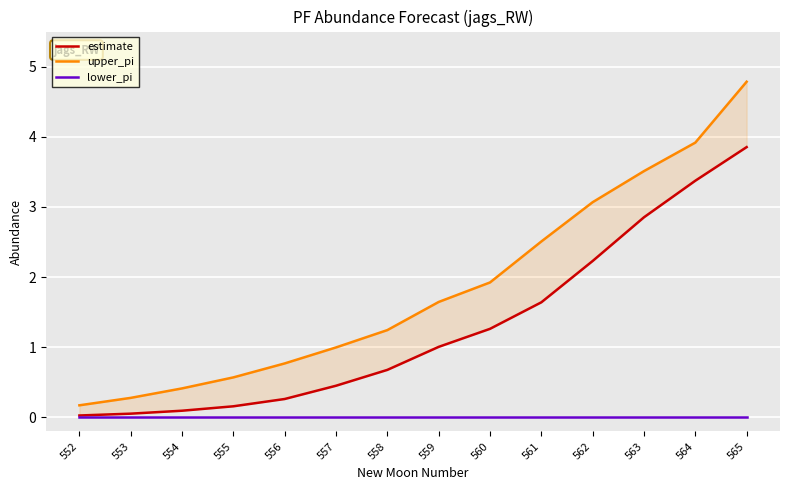

Reading left to right, list all the values displayed in this chart.

estimate: 552=0.0	553=0.1	554=0.1	555=0.2	556=0.3	557=0.5	558=0.7	559=1.0	560=1.3	561=1.6	562=2.2	563=2.9	564=3.4	565=3.9
upper_pi: 552=0.2	553=0.3	554=0.4	555=0.6	556=0.8	557=1.0	558=1.2	559=1.6	560=1.9	561=2.5	562=3.1	563=3.5	564=3.9	565=4.8
lower_pi: 552=0.0	553=0.0	554=0.0	555=0.0	556=0.0	557=0.0	558=0.0	559=0.0	560=0.0	561=0.0	562=0.0	563=0.0	564=0.0	565=0.0